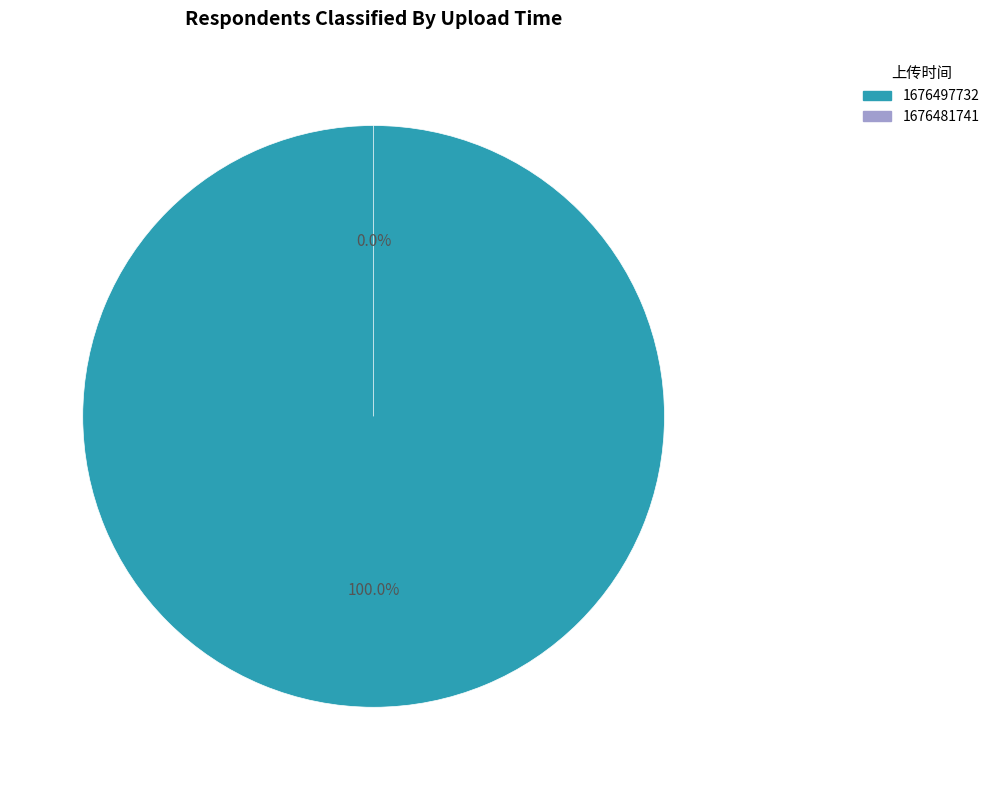

Rank the categories by value from highest to lowest.

1676497732, 1676481741